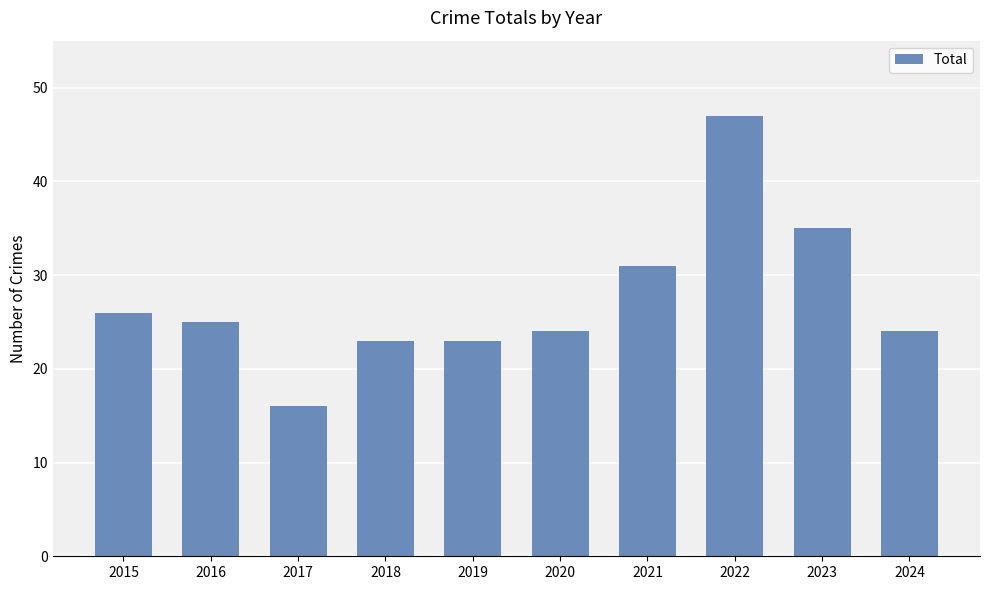

What is the difference between the values at 2022 and 2023?

12